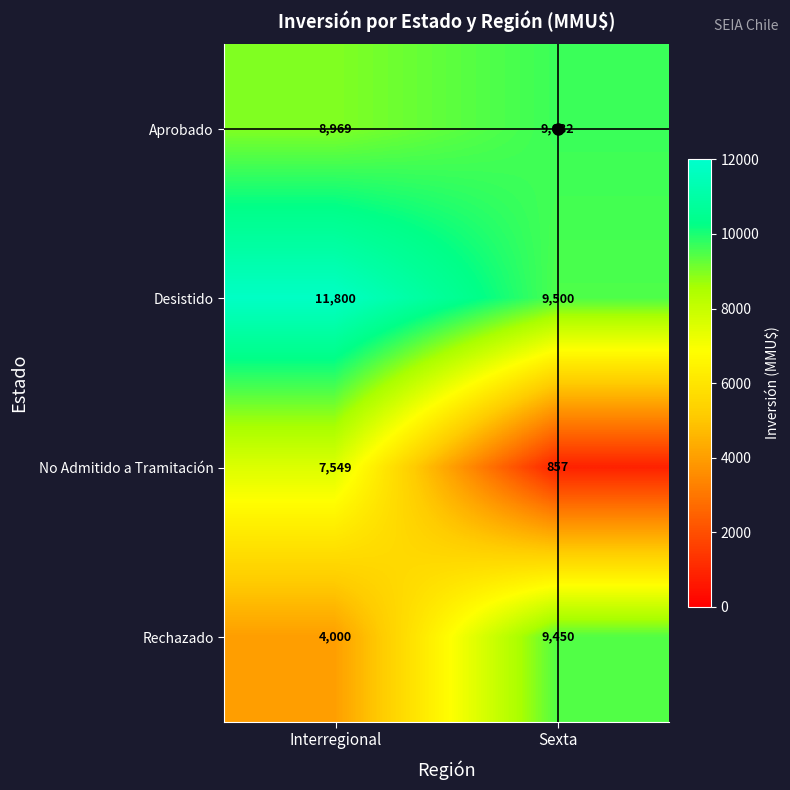

What is the difference between the Desistido values at Sexta and Interregional?

2300